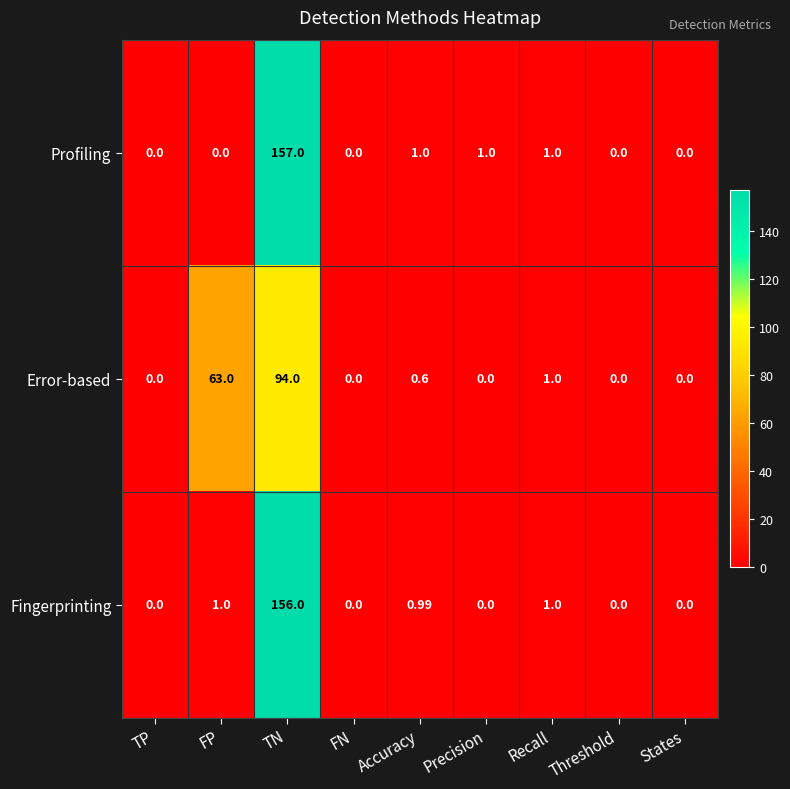

At how many categories does at least one series exceed 59?

2